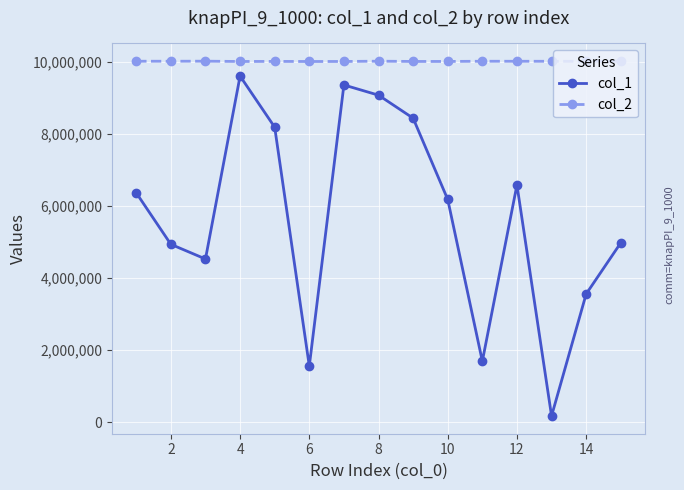

True or false: col_1 and col_2 cross at least once.

False